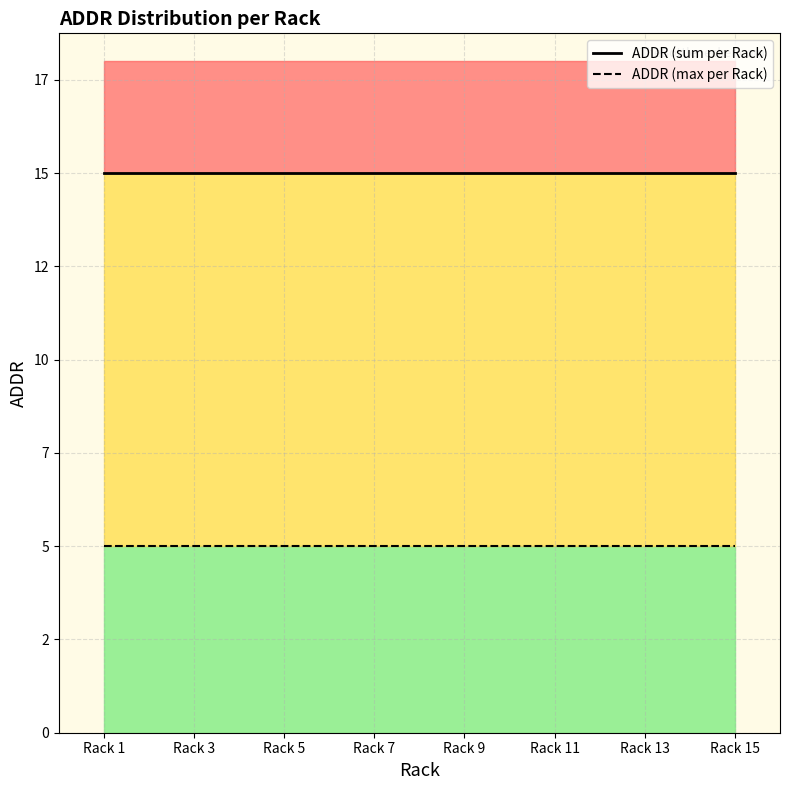

What is the highest value of the ADDR (sum per Rack) series?

15